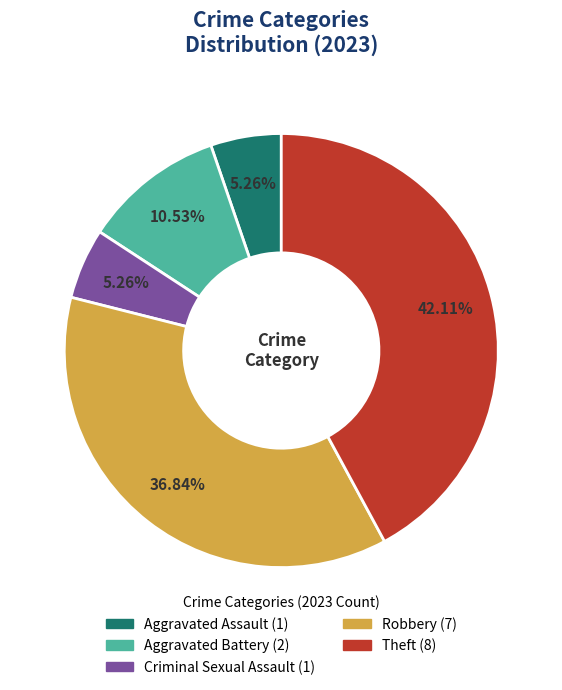

Which has a higher value, Robbery or Aggravated Assault?

Robbery